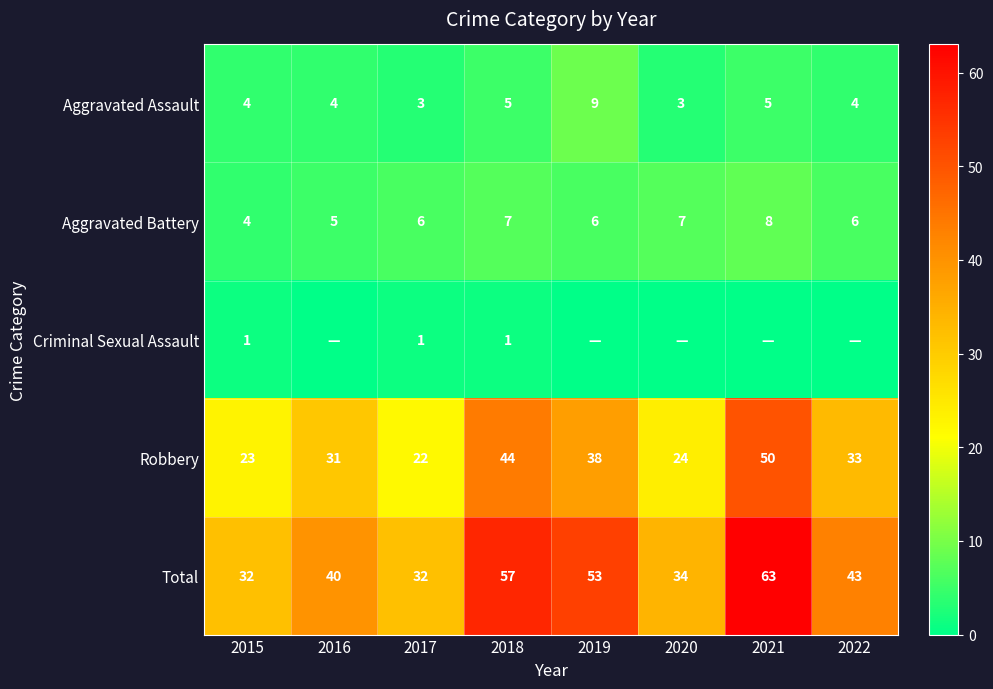

What is the spread (max minus min) of values at 2018?

56